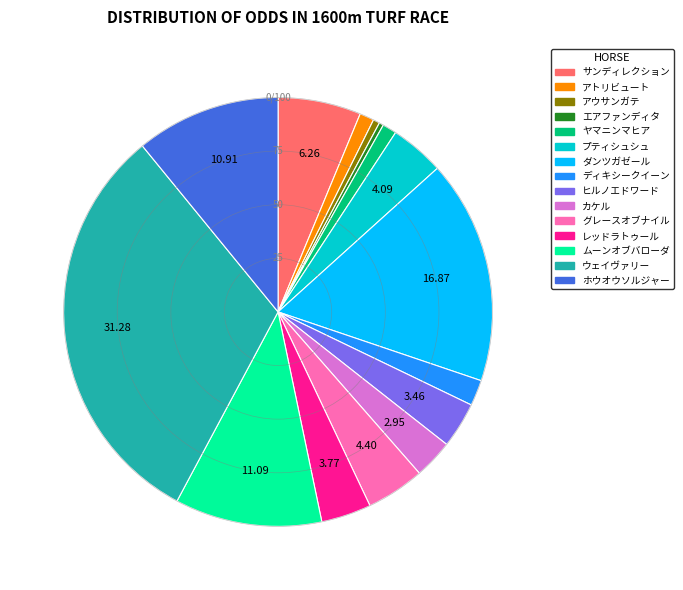

Which slice is the largest?

ウェイヴァリー